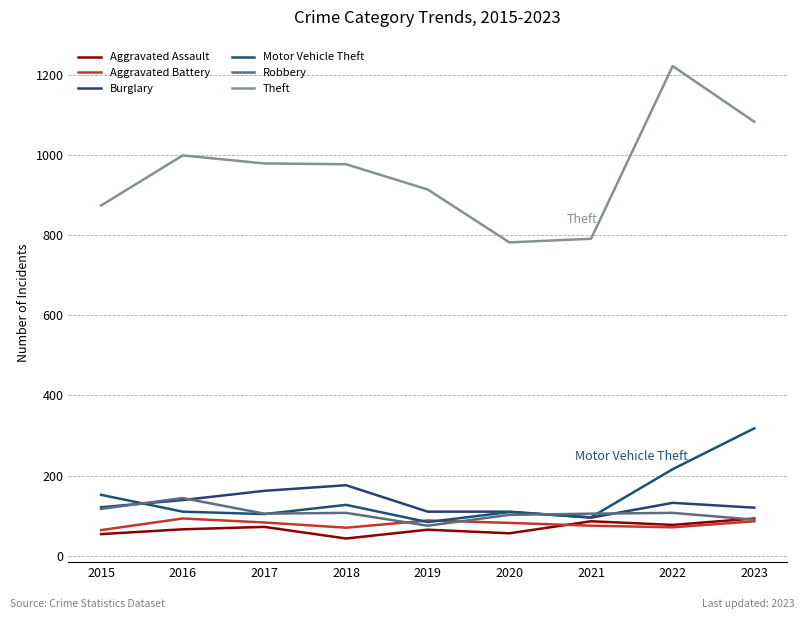

At which category does Theft reach its first local valley?

2020